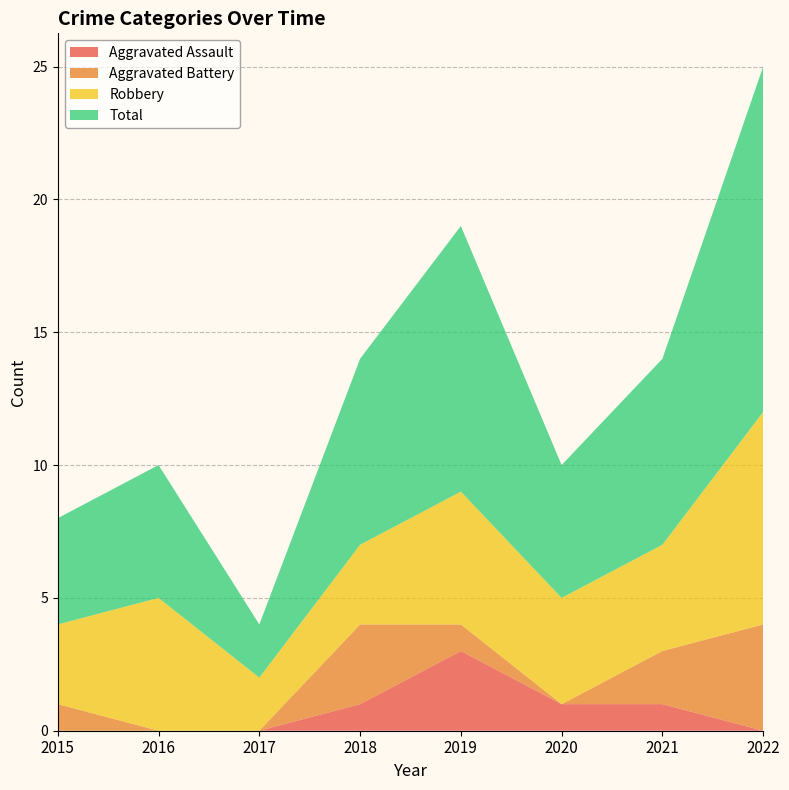

Reading left to right, list all the values displayed in this chart.

Aggravated Assault: 0	0	0	1	3	1	1	0
Aggravated Battery: 1	0	0	3	1	0	2	4
Robbery: 3	5	2	3	5	4	4	8
Total: 4	5	2	7	10	5	7	13